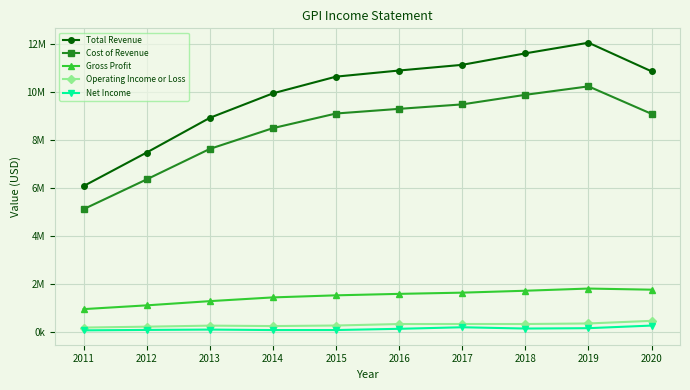

Reading left to right, what are all the values shown in this chart?

Total Revenue: 2011=6079800	2012=7476100	2013=8918600	2014=9937900	2015=10632500	2016=10887600	2017=11123700	2018=11601400	2019=12043800	2020=10851800
Cost of Revenue: 2011=5119200	2012=6358800	2013=7626000	2014=8490000	2015=9098500	2016=9292500	2017=9478200	2018=9876300	2019=10227800	2020=9082900
Gross Profit: 2011=960600	2012=1117300	2013=1292500	2014=1447900	2015=1534000	2016=1595100	2017=1645500	2018=1725100	2019=1816000	2020=1768900
Operating Income or Loss: 2011=193500	2012=230000	2013=273300	2014=255700	2015=278300	2016=340200	2017=341900	2018=341100	2019=363700	2020=472400
Net Income: 2011=77600	2012=94900	2013=109000	2014=89400	2015=90400	2016=141200	2017=205900	2018=152400	2019=167600	2020=276200